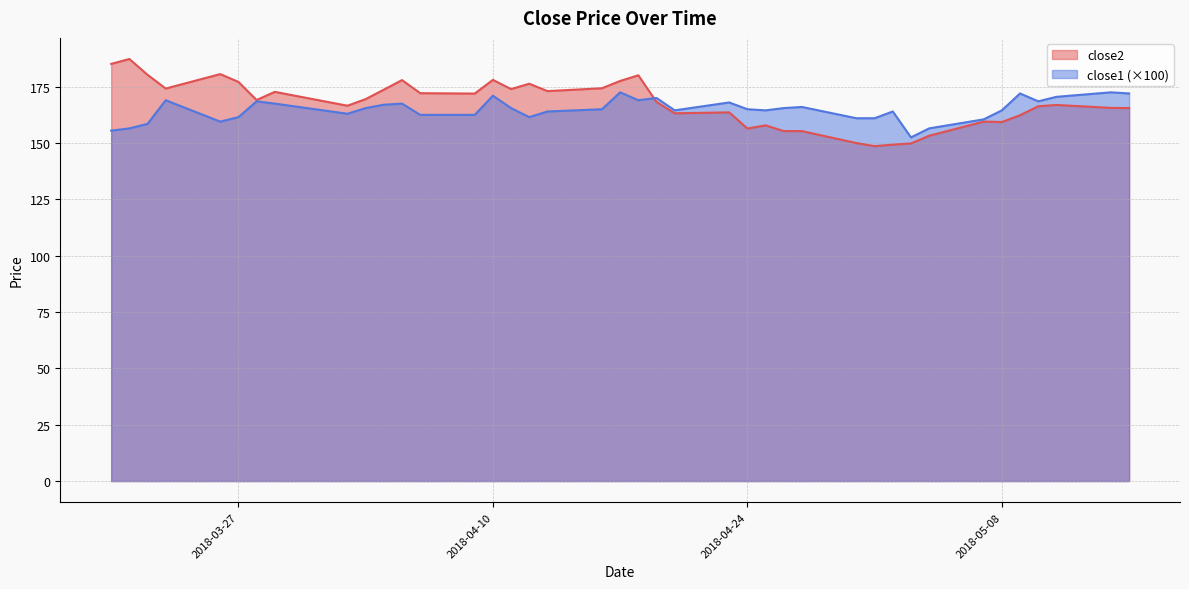

How many lines are shown in the chart?

2